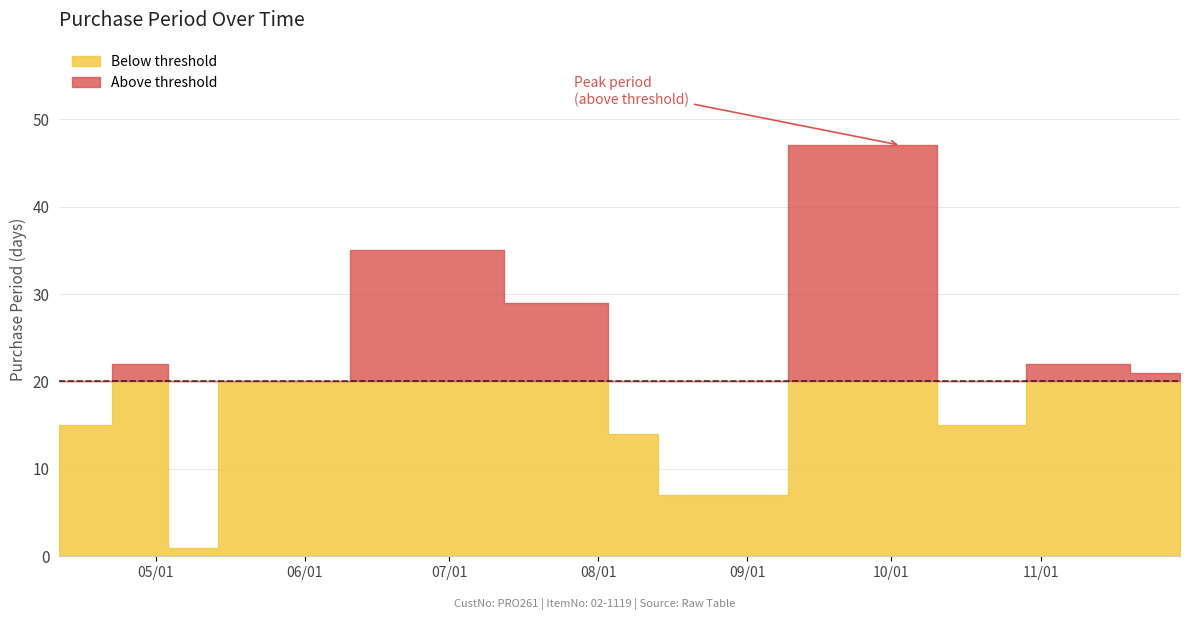

Where does the data first go above 21?

2017-05-03